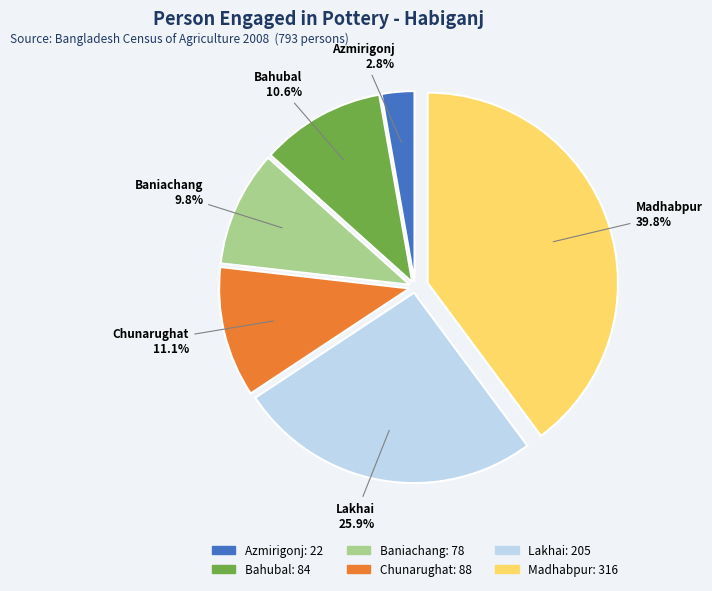

True or false: Madhabpur accounts for 40% of the total.

True